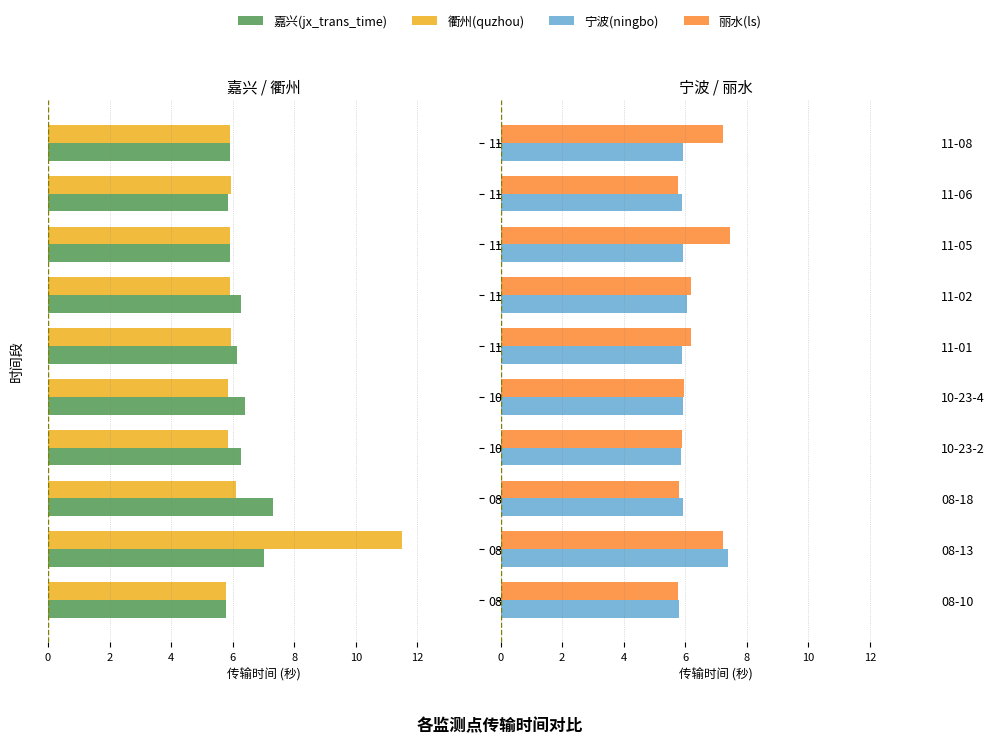

What are all the series names shown in the legend?

嘉兴(jx_trans_time), 衢州(quzhou), 宁波(ningbo), 丽水(ls)